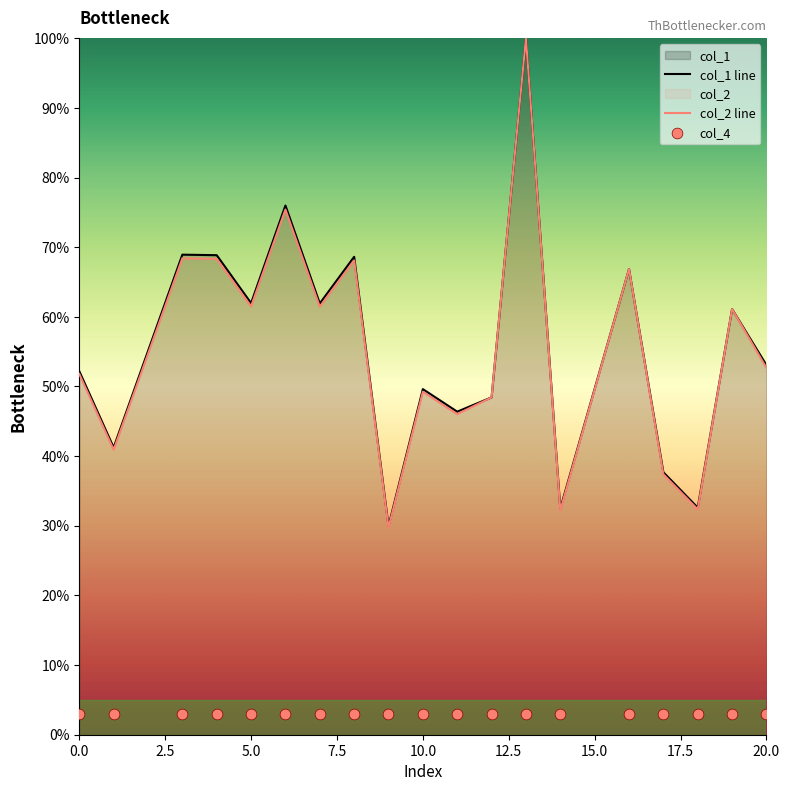

Which series has the largest total across all categories?

col_1 line